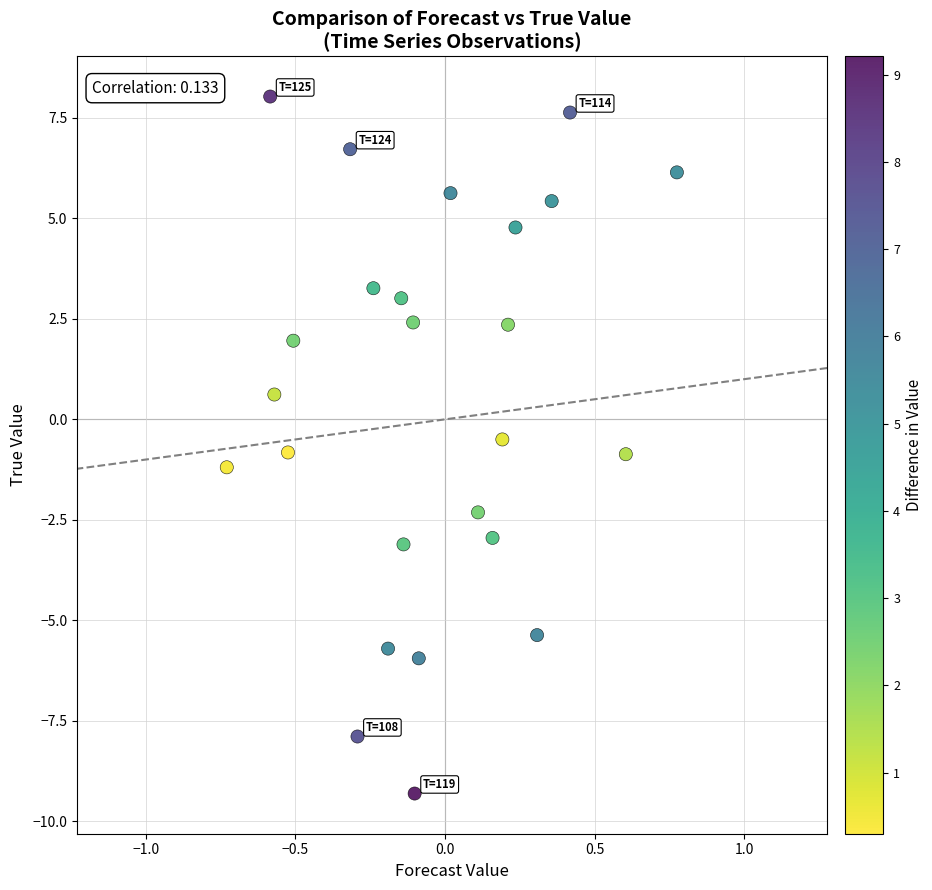

What is the range of X values (max minus min)?

1.5